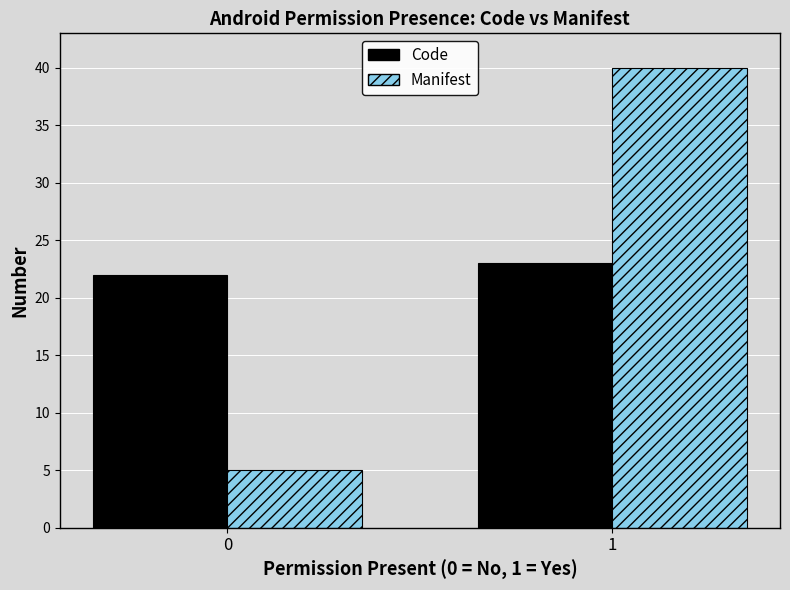

Reading left to right, extract all data points from this chart.

Code: 22	23
Manifest: 5	40